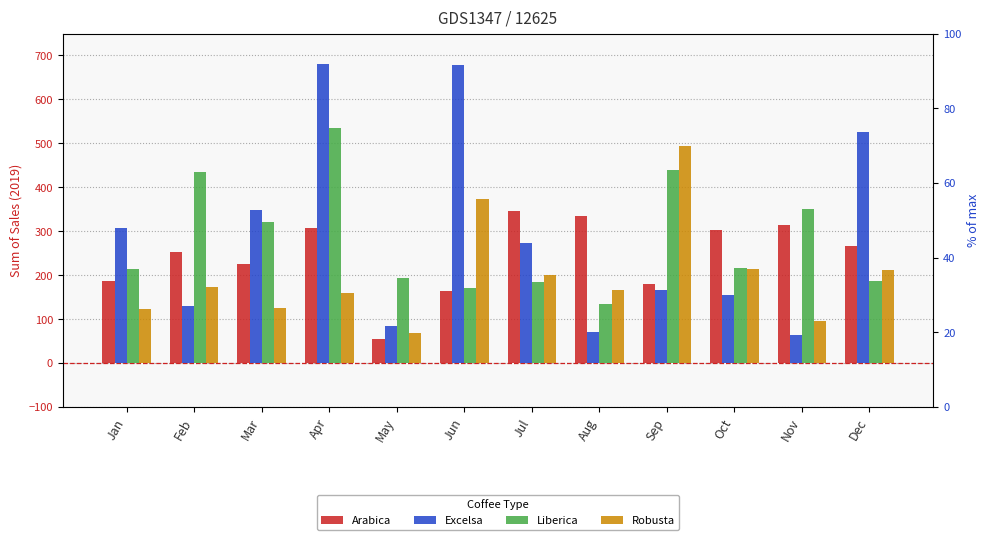

What are all the series names shown in the legend?

Arabica, Excelsa, Liberica, Robusta